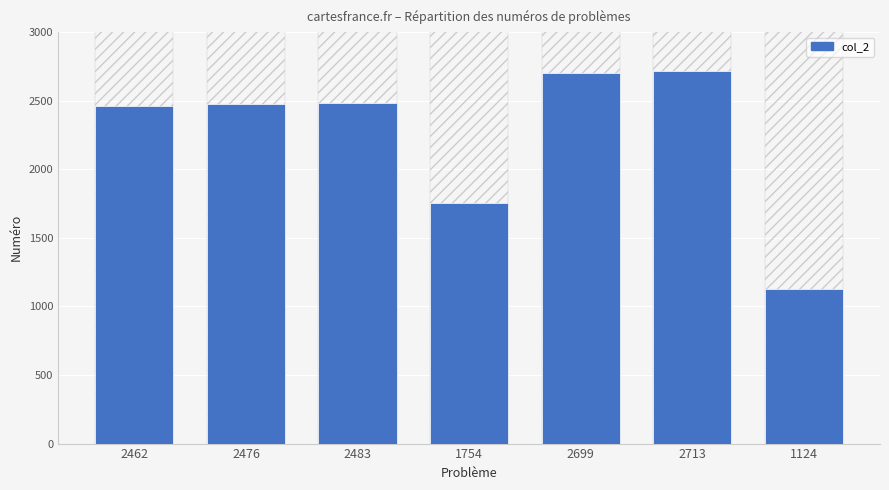

Is it true that the value at 2483 is 2483?

True